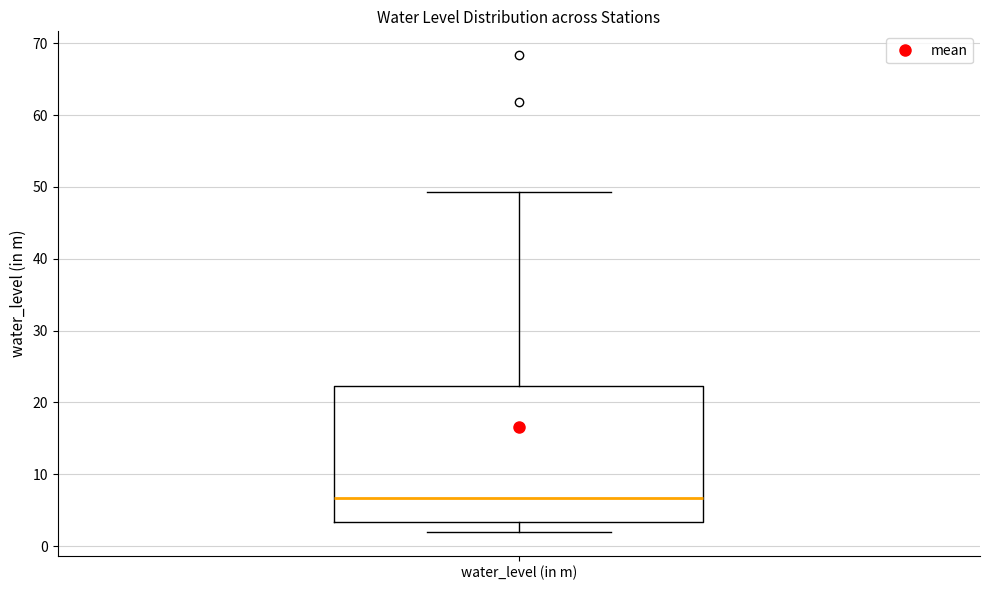

Transcribe this box plot: give where the median line is, the range the box spans, and where the two whiskers end, as read against the y-axis. The values are not printed on the chart, so give them approximately, as read against the axis.

median 7, box 3 to 22, whiskers 2 to 49